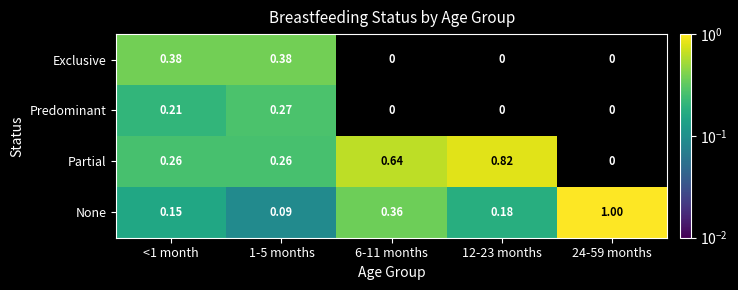

True or false: Partial has a value of 0.4 at 1-5 months.

False